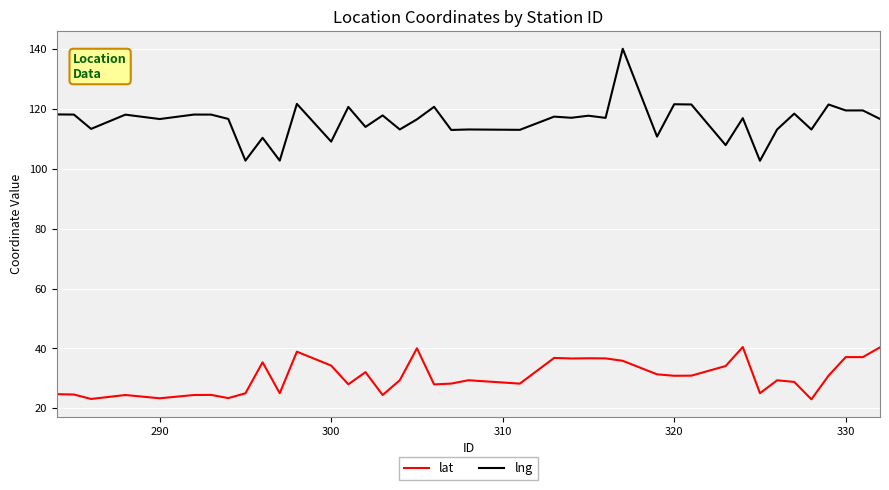

What is the difference between the maximum and minimum values in the lat series?

17.5